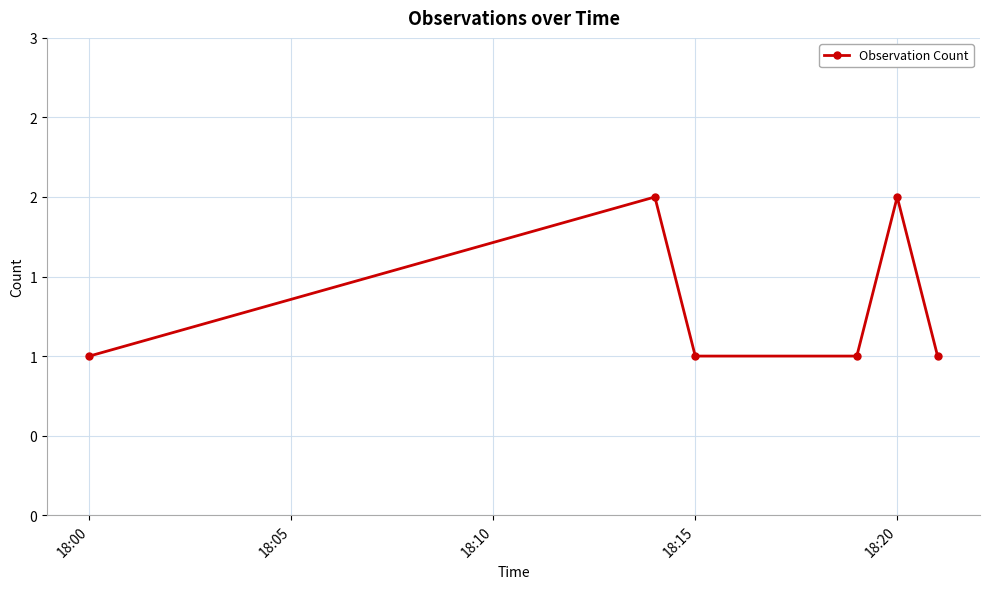

Is this an area chart (filled region under the line)?

No